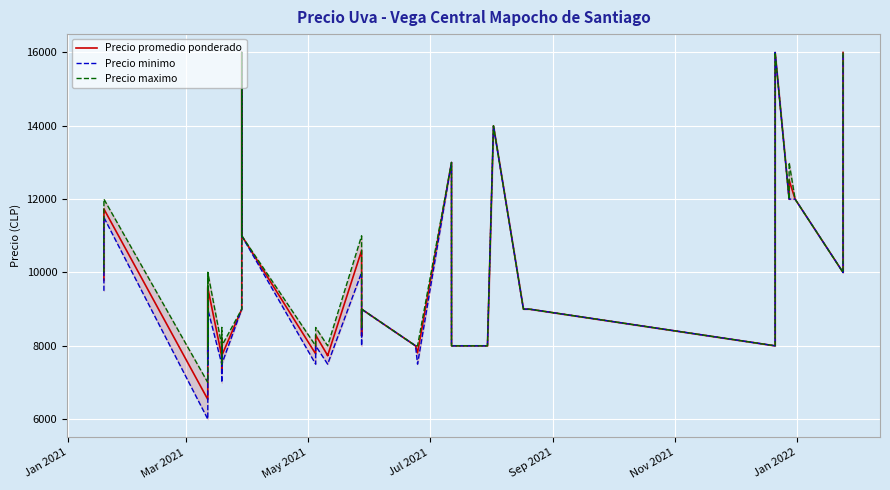

The value of Precio minimo at 31 is 2596. True or false?

False